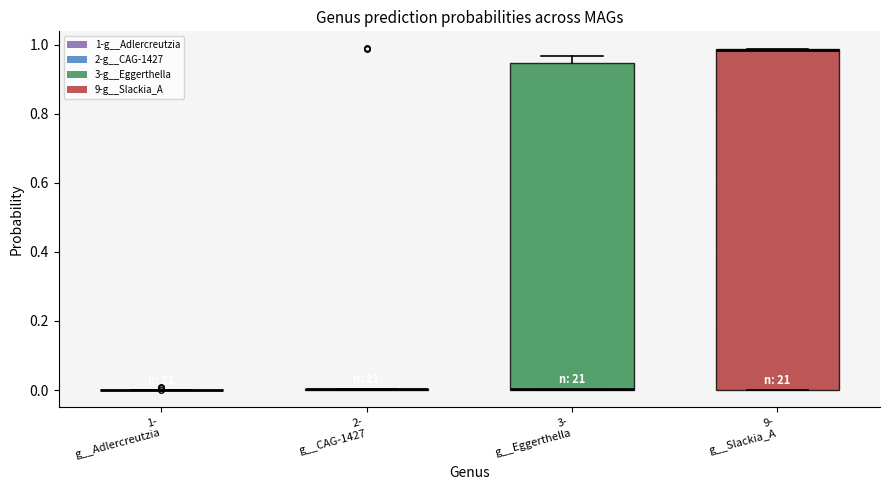

Reading left to right, transcribe this box plot: for each box, give where its median line is, the range the box spans, and where its two whiskers end, as read against the y-axis. The values are not printed on the chart, so give them approximately, as read against the axis.

1- g__Adlercreutzia: box collapsed to a line at 0.00, whiskers 0.00 to 0.00
2- g__CAG-1427: box collapsed to a line at 0.00, whiskers 0.00 to 0.00
3- g__Eggerthella: median 0.00 (drawn on the box's lower edge), box 0.00 to 0.94, whiskers 0.00 to 0.96
9- g__Slackia_A: median 0.98 (drawn on the box's upper edge), box 0.00 to 0.98, whiskers 0.00 to 0.98